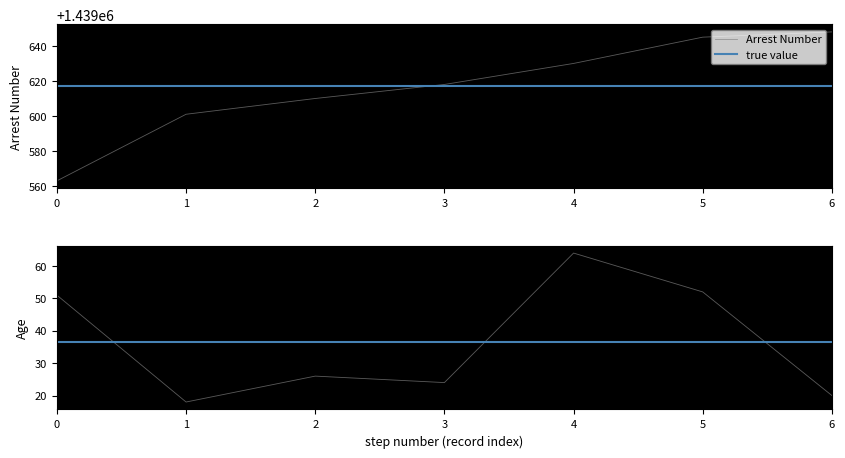

Which category has the highest value in the Arrest Number series?

6